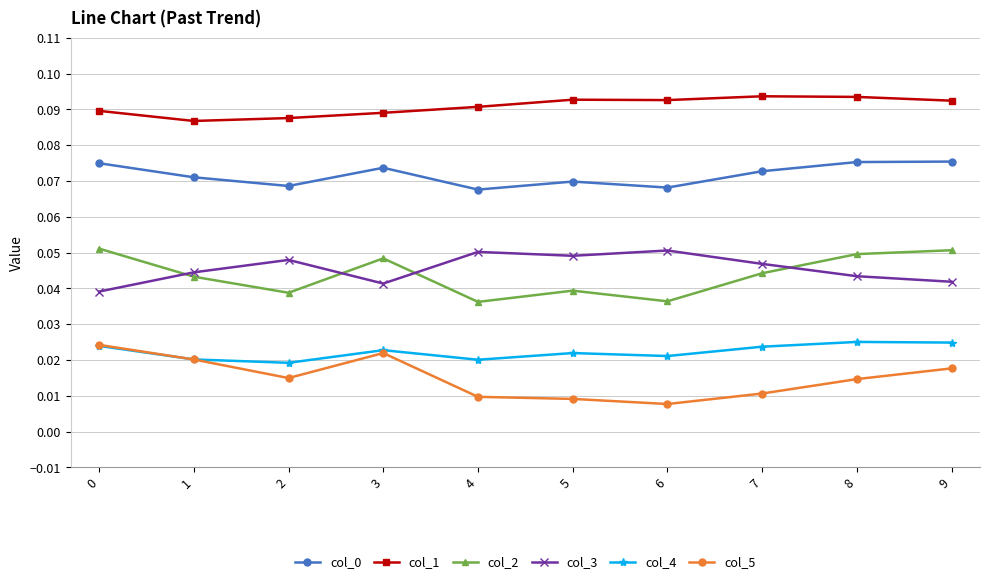

What is the total value across all series at 1?

0.3